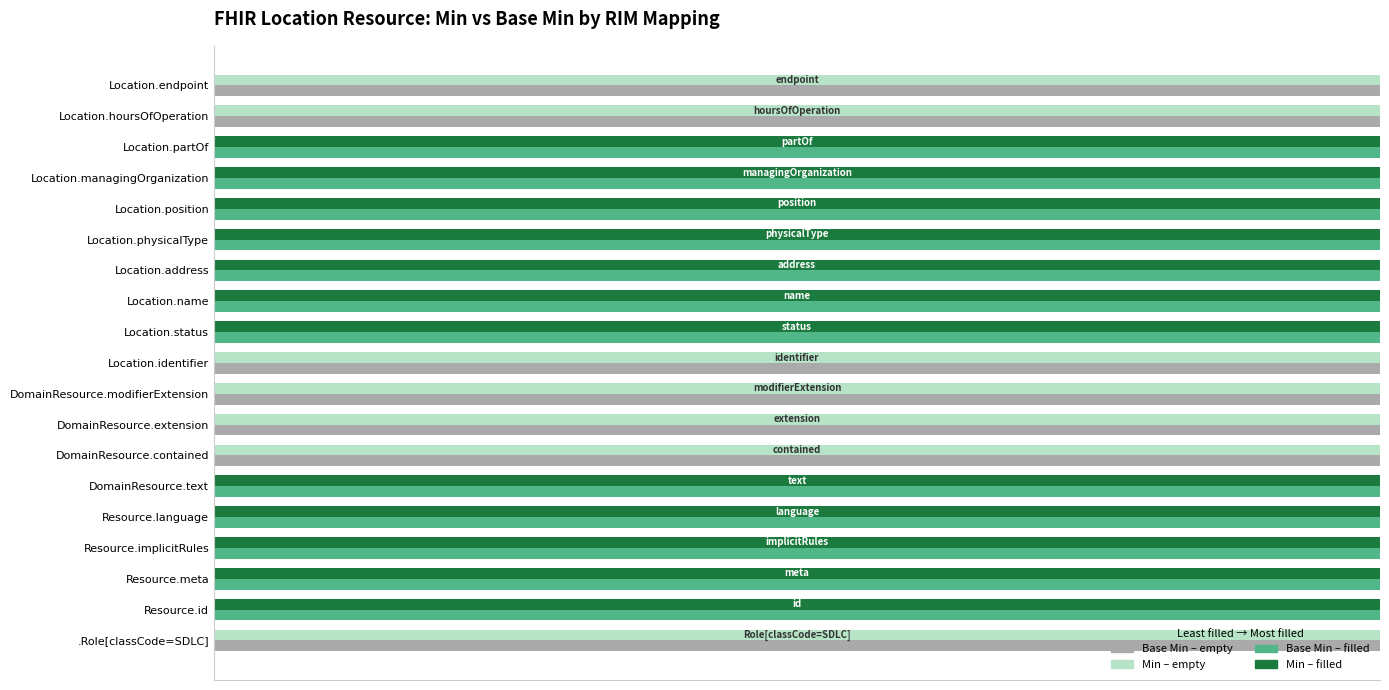

True or false: Base Min (filled extent) has a value of 0 at DomainResource.modifierExtension.

True